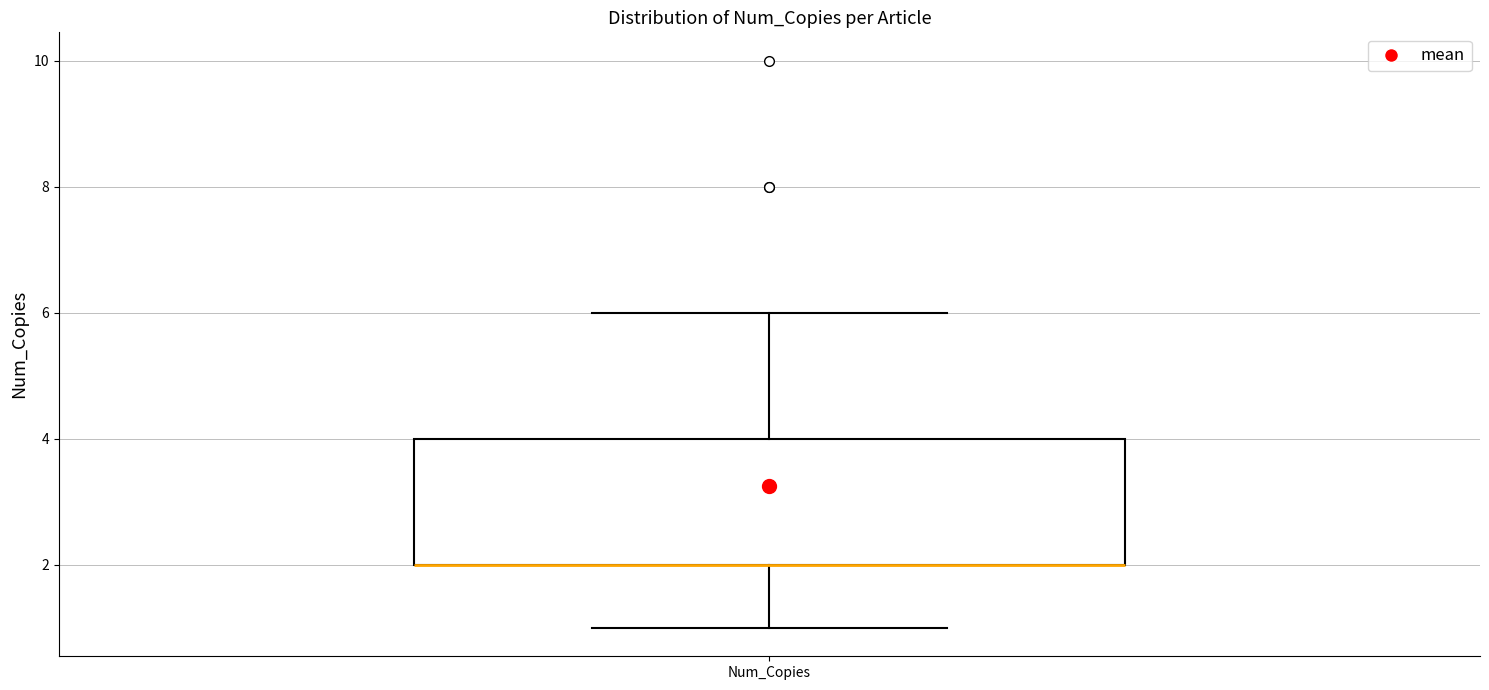

Where is the upper edge of the box for Num_Copies on the y-axis? The values are not printed on the chart, so give them approximately, as read against the axis.

4